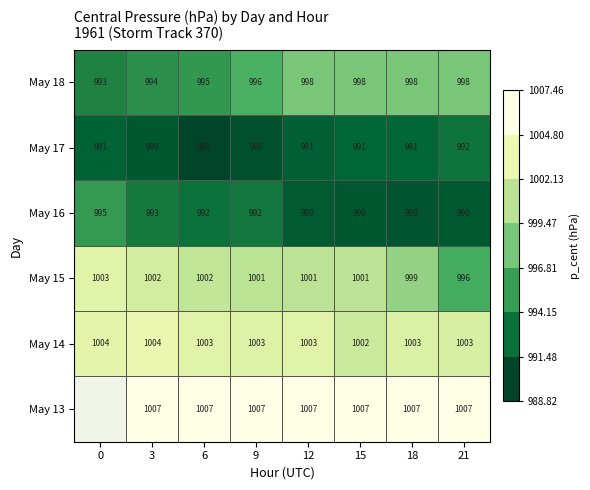

Is the value of May 13 at 6 greater than the value of May 15 at 9?

Yes